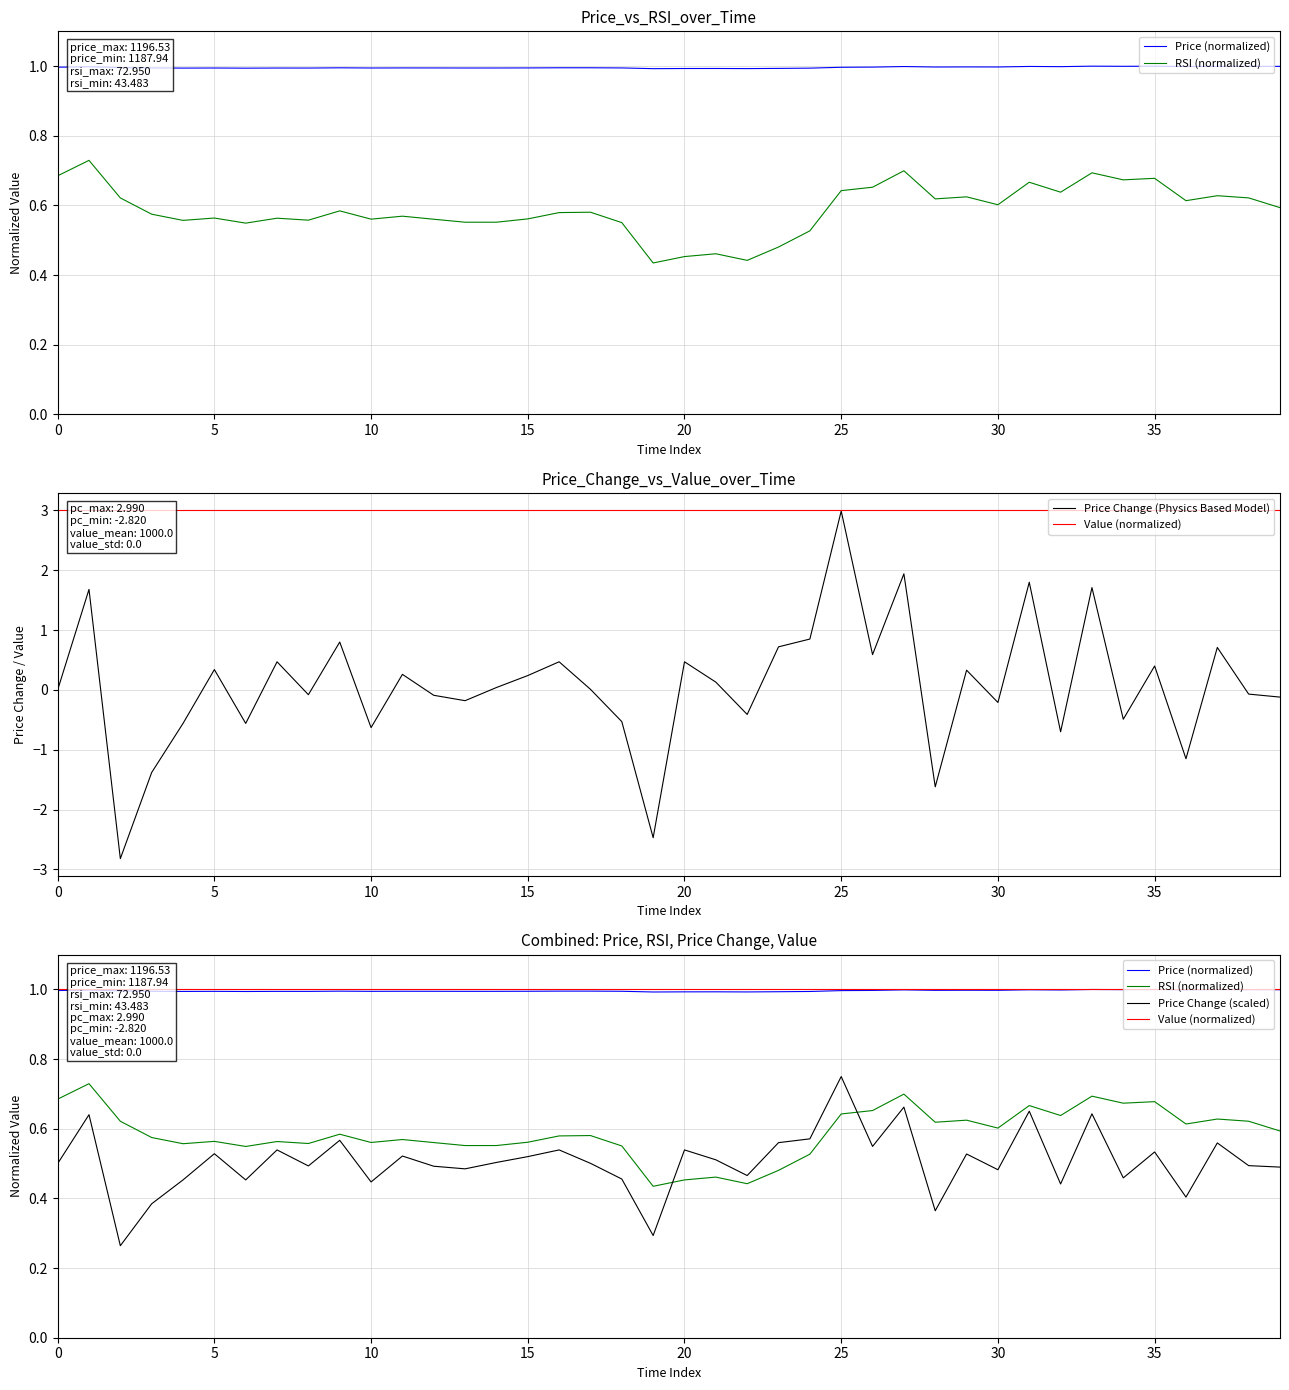

Which series ends up on top after the final intersection of Price Change (Physics Based Model) and RSI (normalized)?

RSI (normalized)